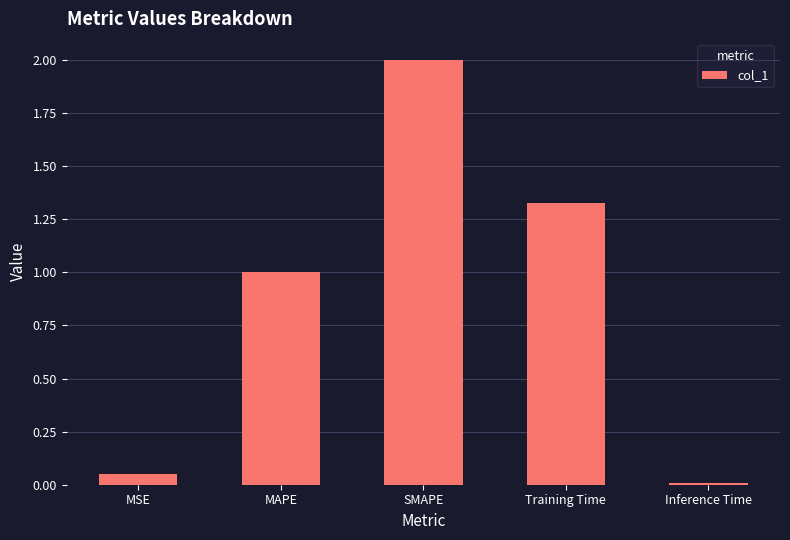

What is the sum of the values at Inference Time and MAPE?

1.0